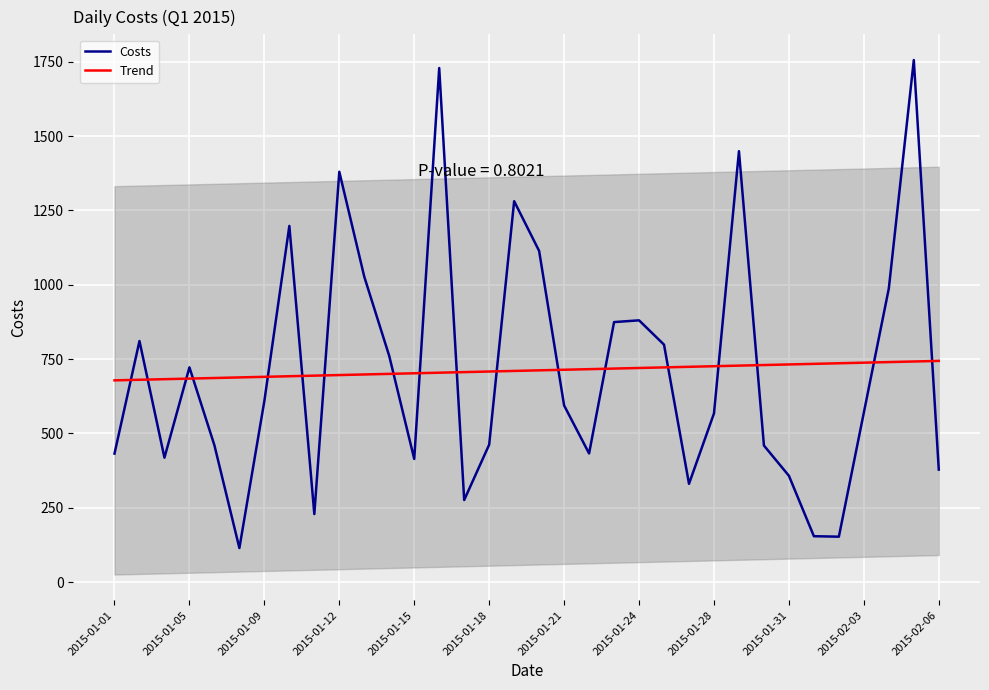

Is it true that Costs equals 1281.1 at 16?

True